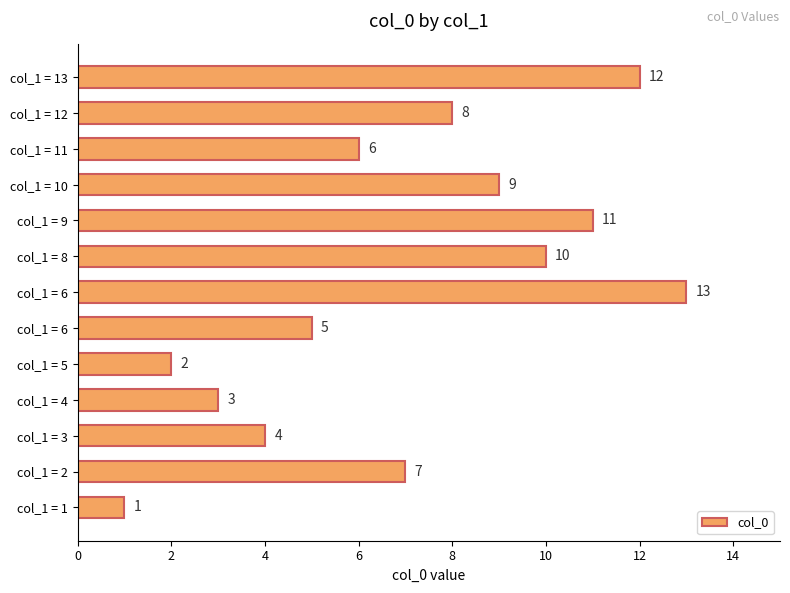

How many categories are shown in the chart?

13